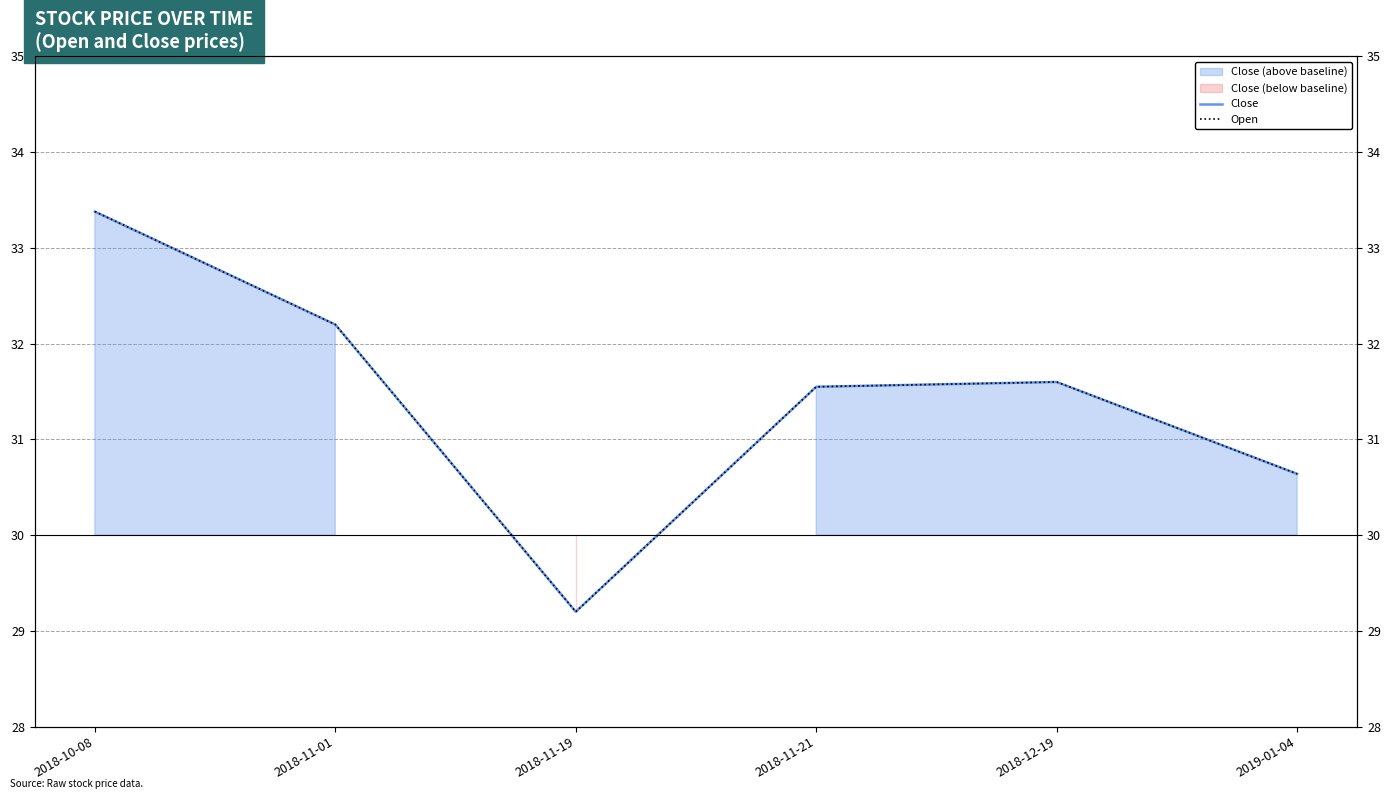

True or false: Close and Open intersect in this chart.

False